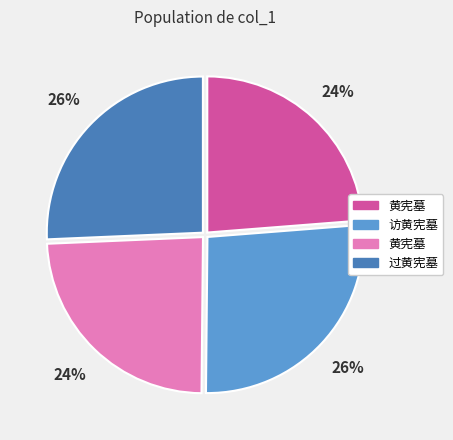

To the nearest percent, what is the average slice percentage?

25%